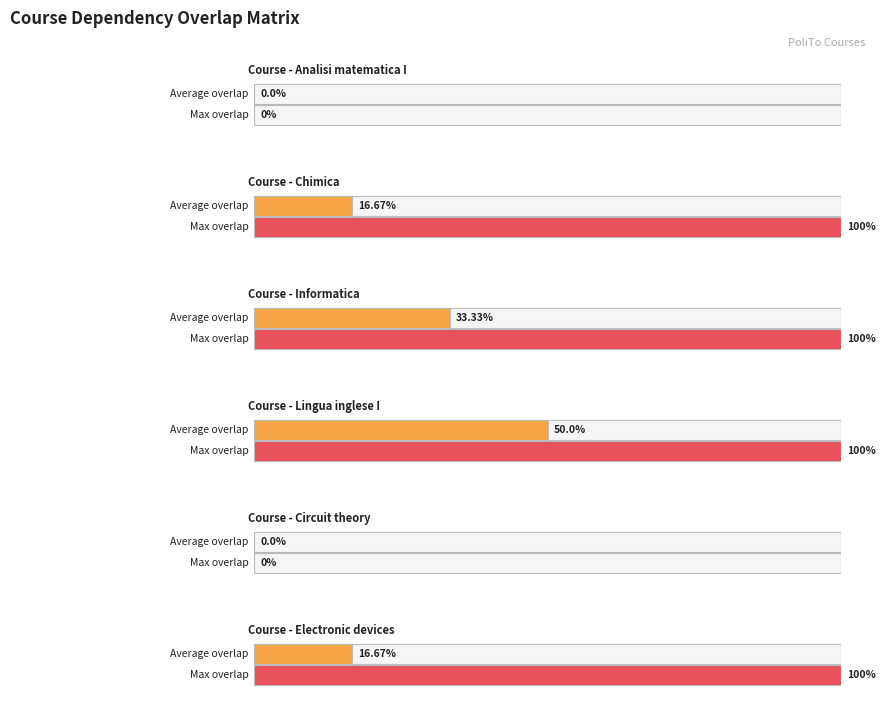

True or false: Informatica has a value of 22 at Chimica.

False